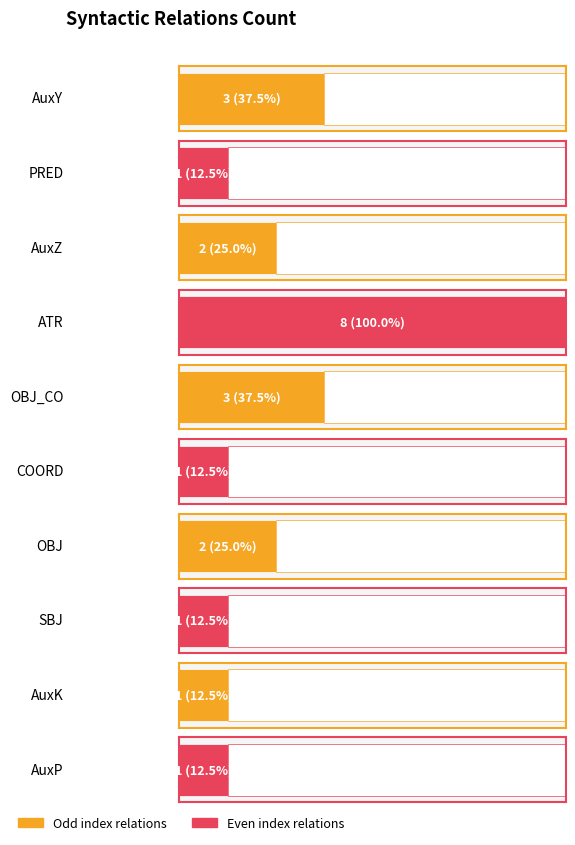

At which category does the chart reach its peak across all series?

ATR